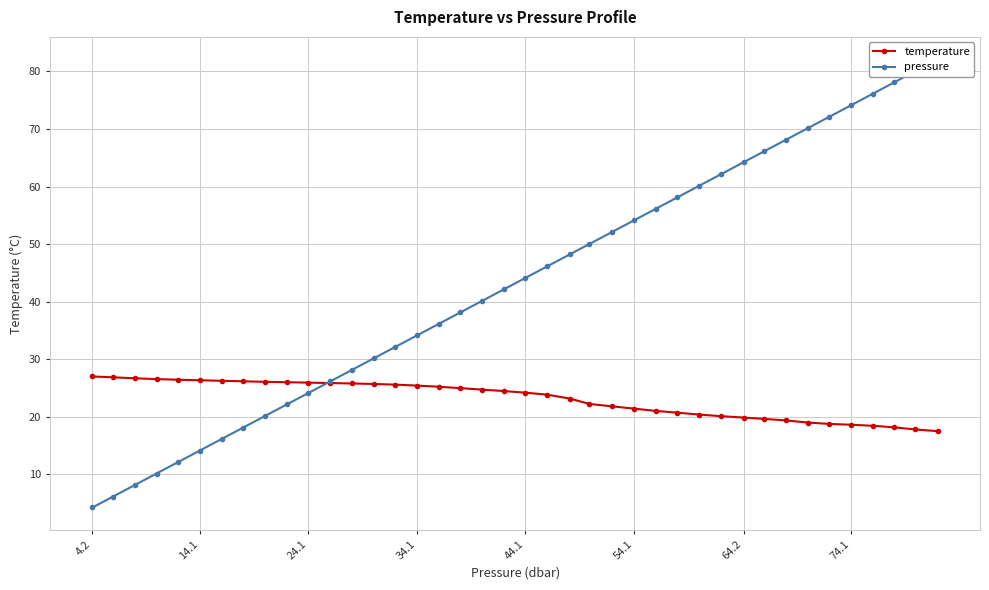

The temperature series shows 27.0 at 4.2. True or false?

True